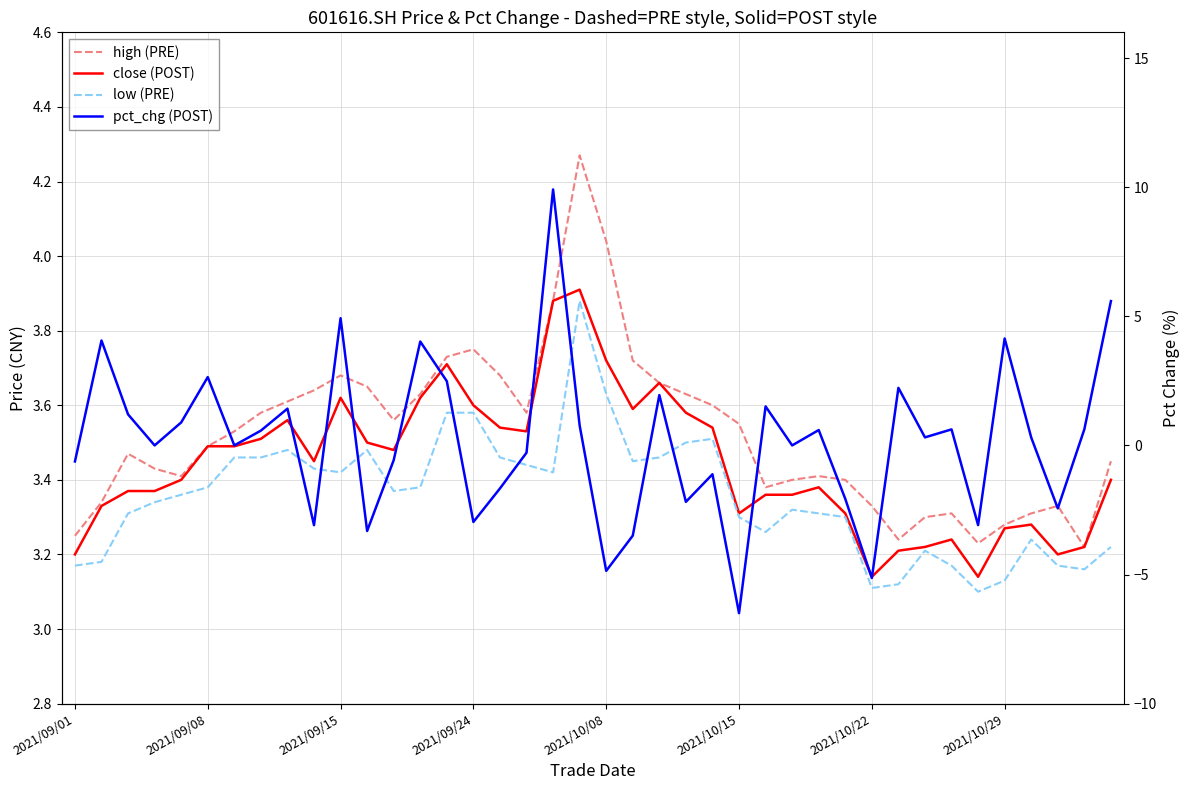

What is the value of the pct_chg (POST) point at the 19th from the left?

9.9